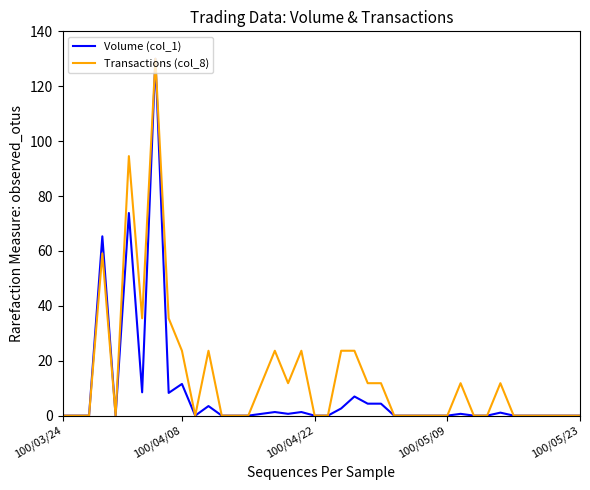

What is the average value of the Volume (col_1) series?

8.1